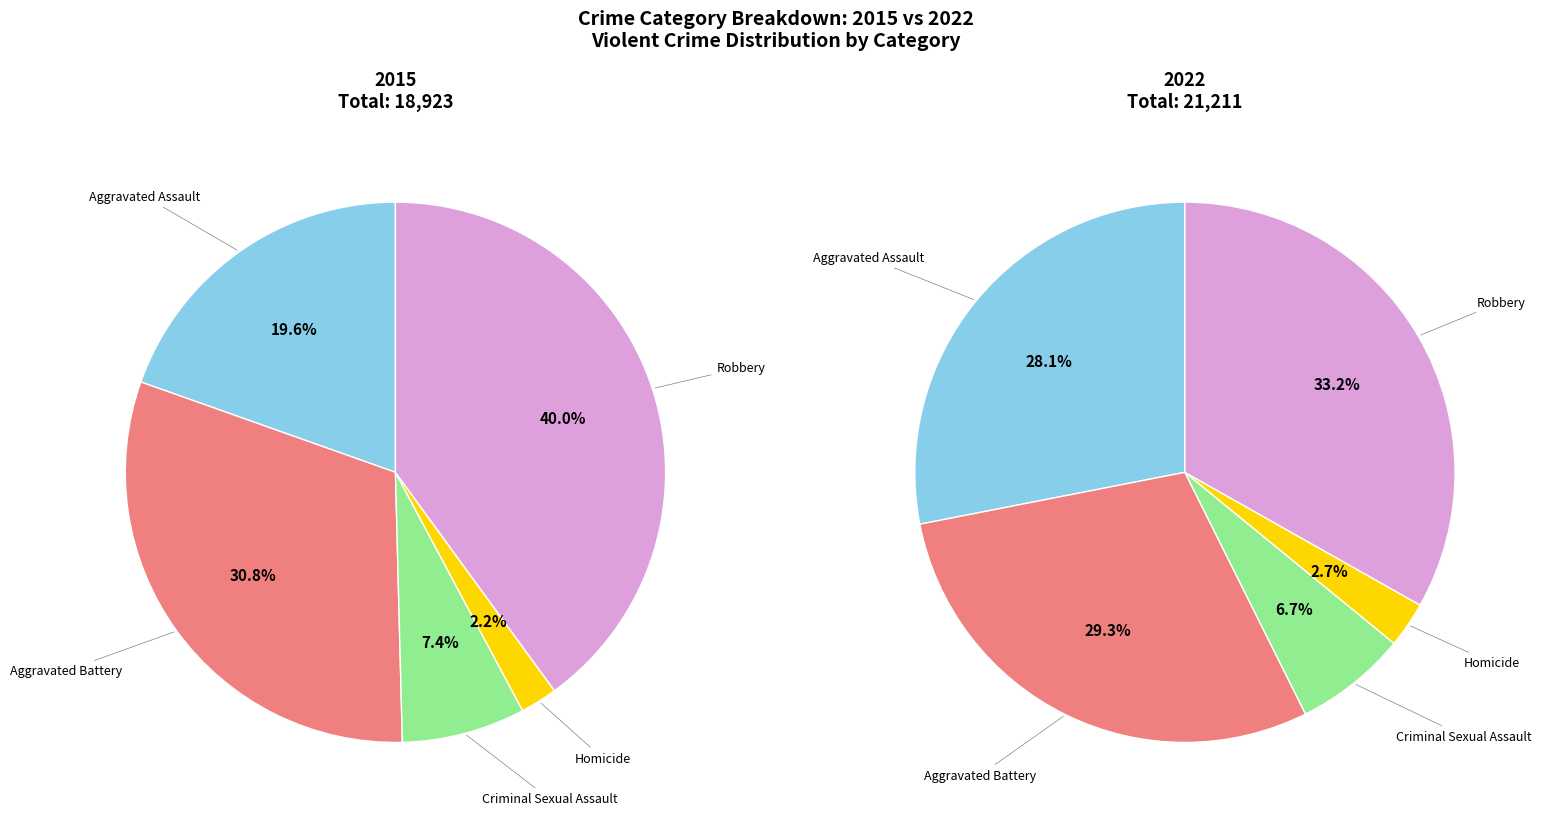

The Aggravated Battery slice represents 29% of the pie. True or false?

True